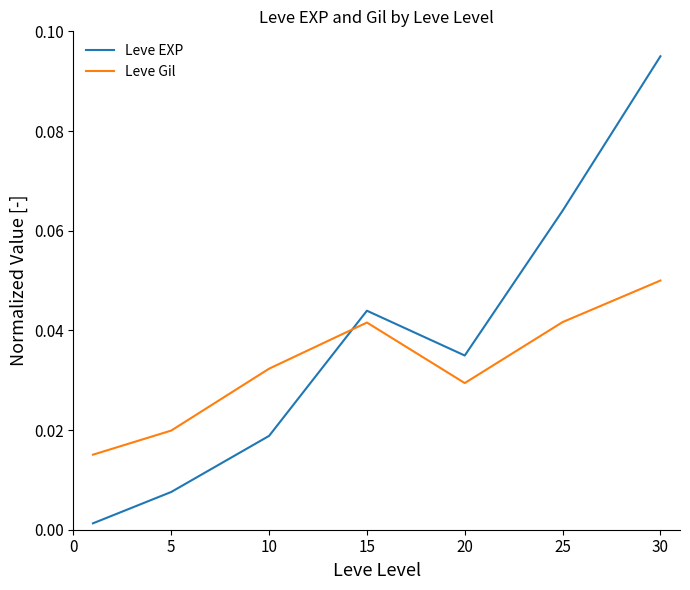

List the series in order of their overall mean, highest first.

Leve EXP, Leve Gil